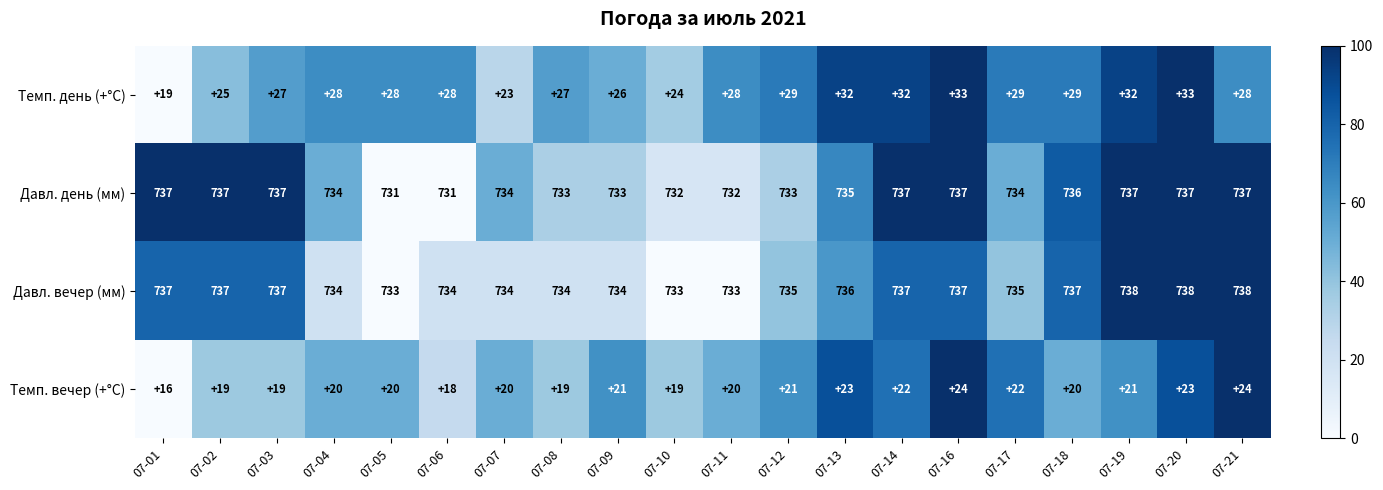

What is the average value of the Темп. день (+°C) series?

28